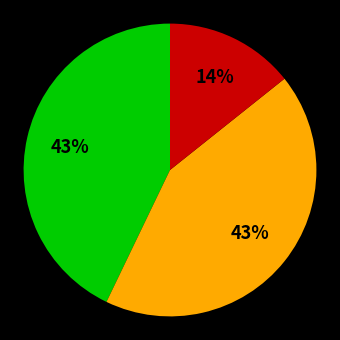

Is there a majority slice in this chart?

No